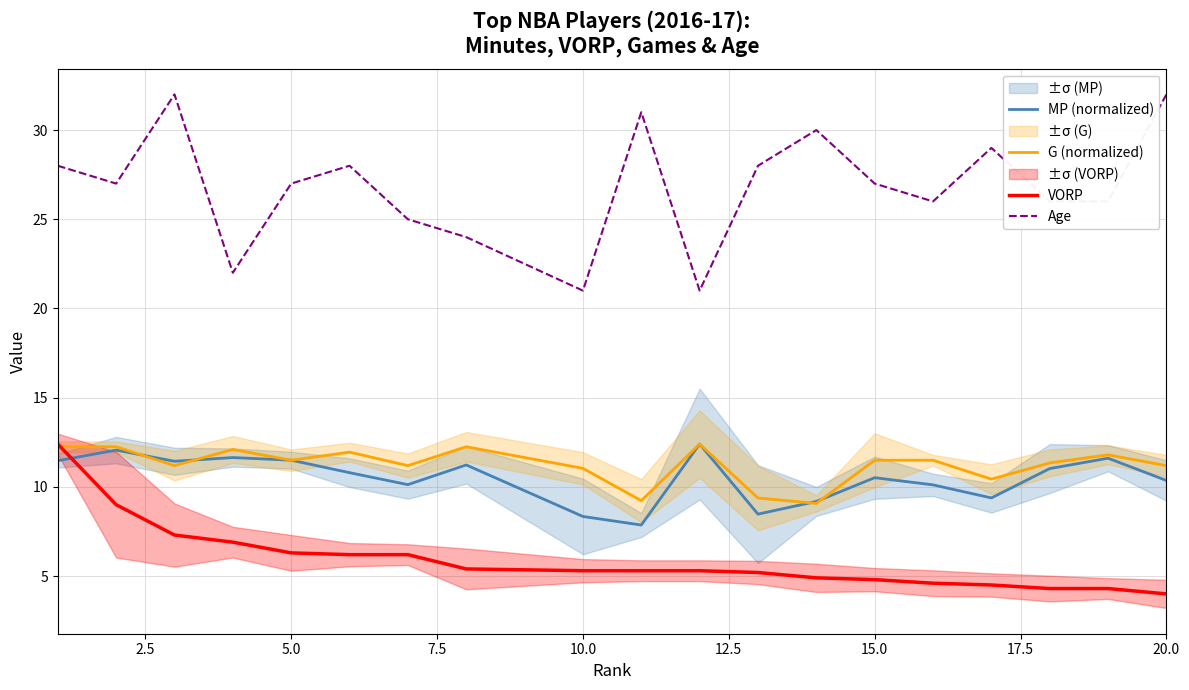

What is the highest value of the VORP series?

12.4